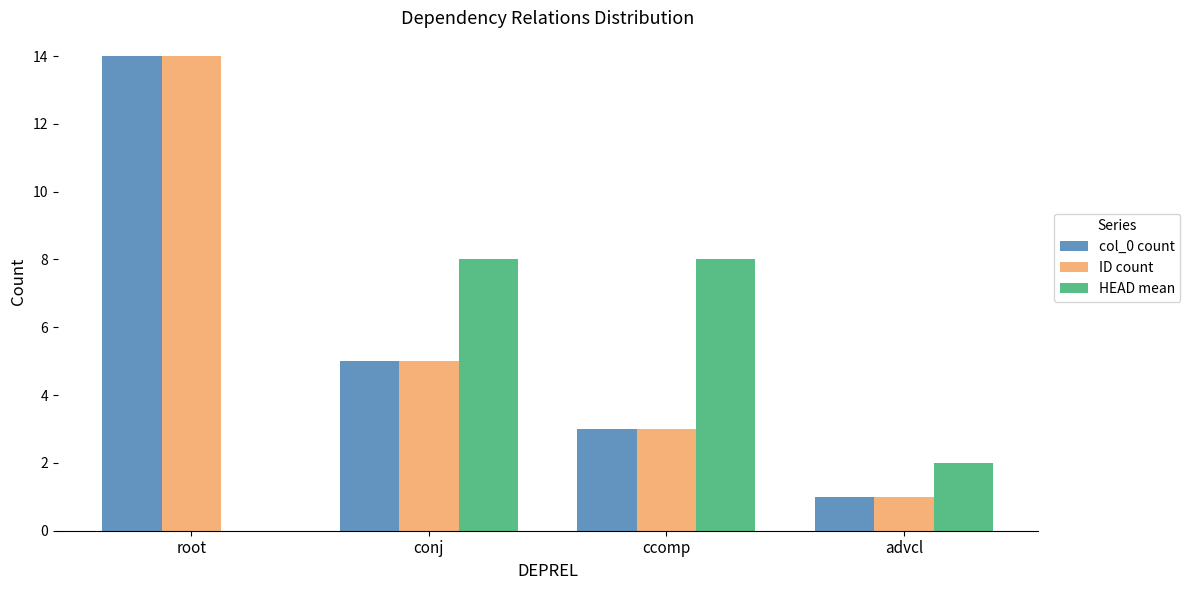

Which category has the highest value across all series?

root